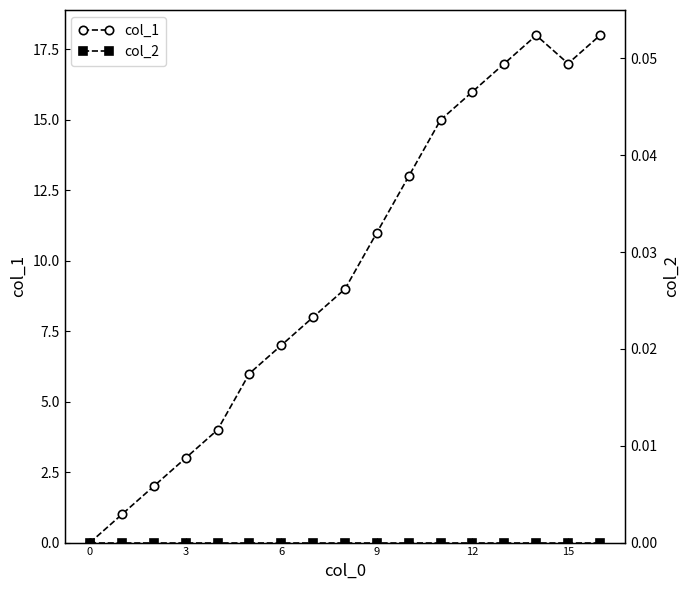

How many data points in col_1 are above 9?

8